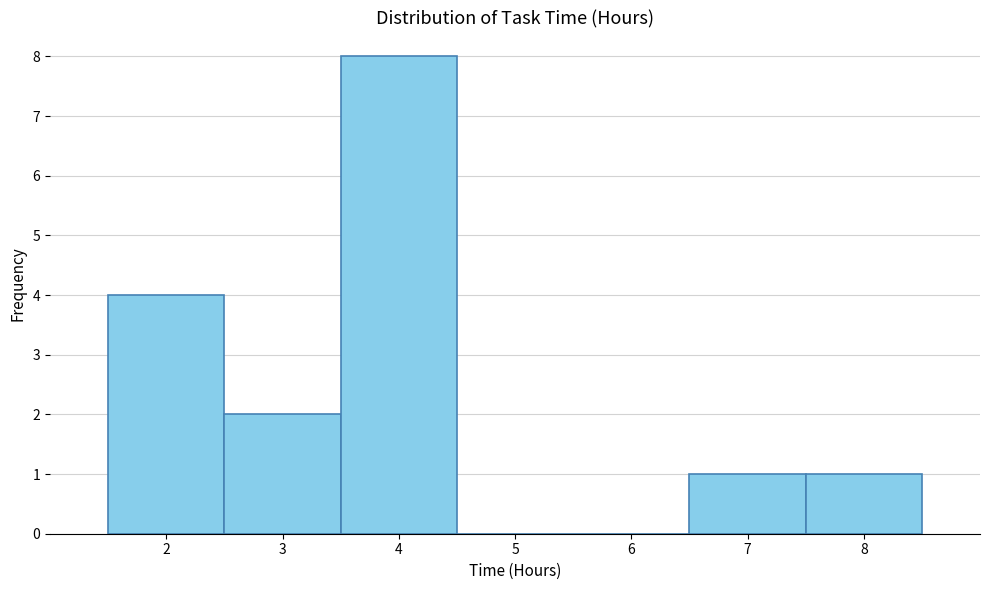

Reading left to right, list every bar in this chart as the range it spans on the x-axis followed by its height. The values are not printed on the chart, so give them approximately, as read against the axis.

1.5 to 2.5: 4
2.5 to 3.5: 2
3.5 to 4.5: 8
4.5 to 5.5: 0
5.5 to 6.5: 0
6.5 to 7.5: 1
7.5 to 8.5: 1